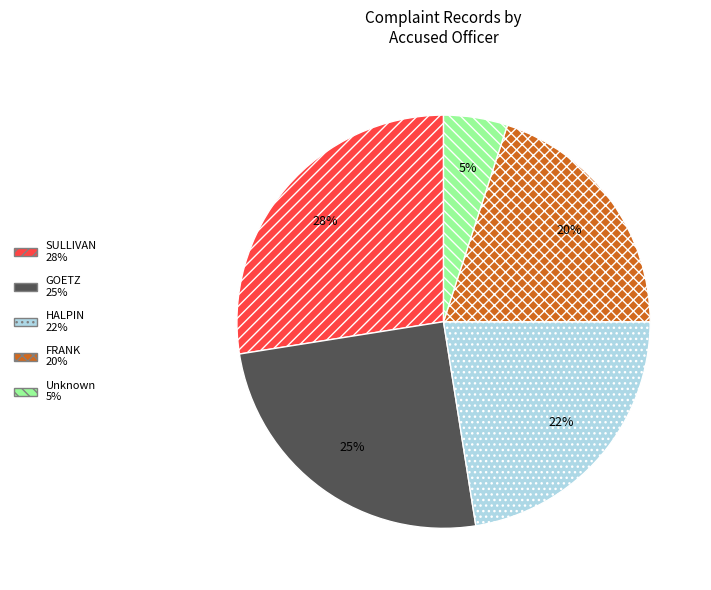

To the nearest percent, what is the average slice percentage?

20%